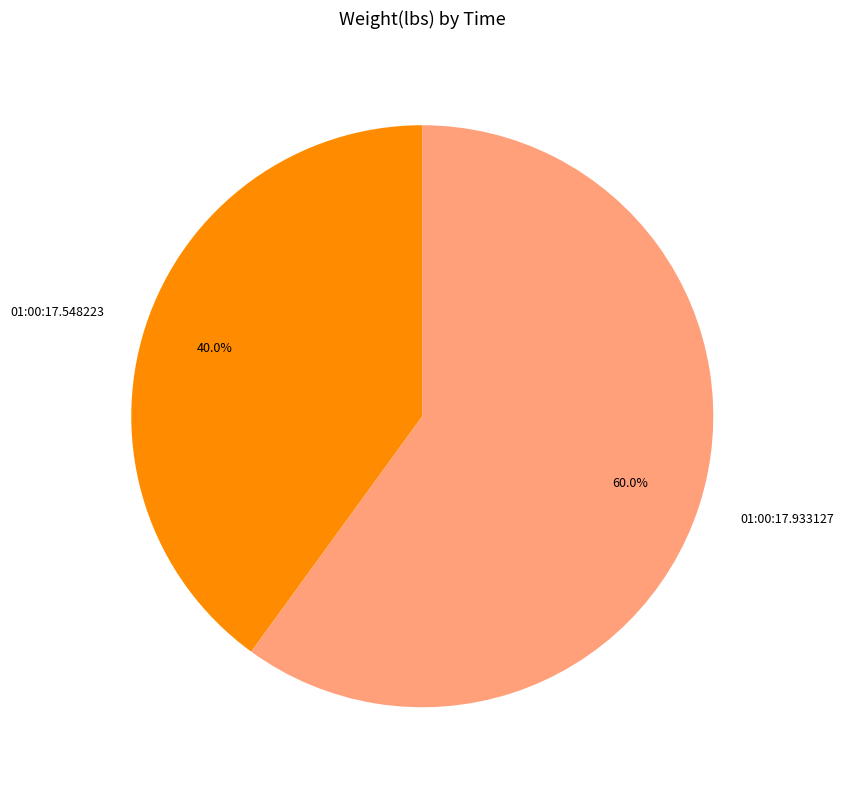

Rank the categories by value from highest to lowest.

01:00:17.933127, 01:00:17.548223